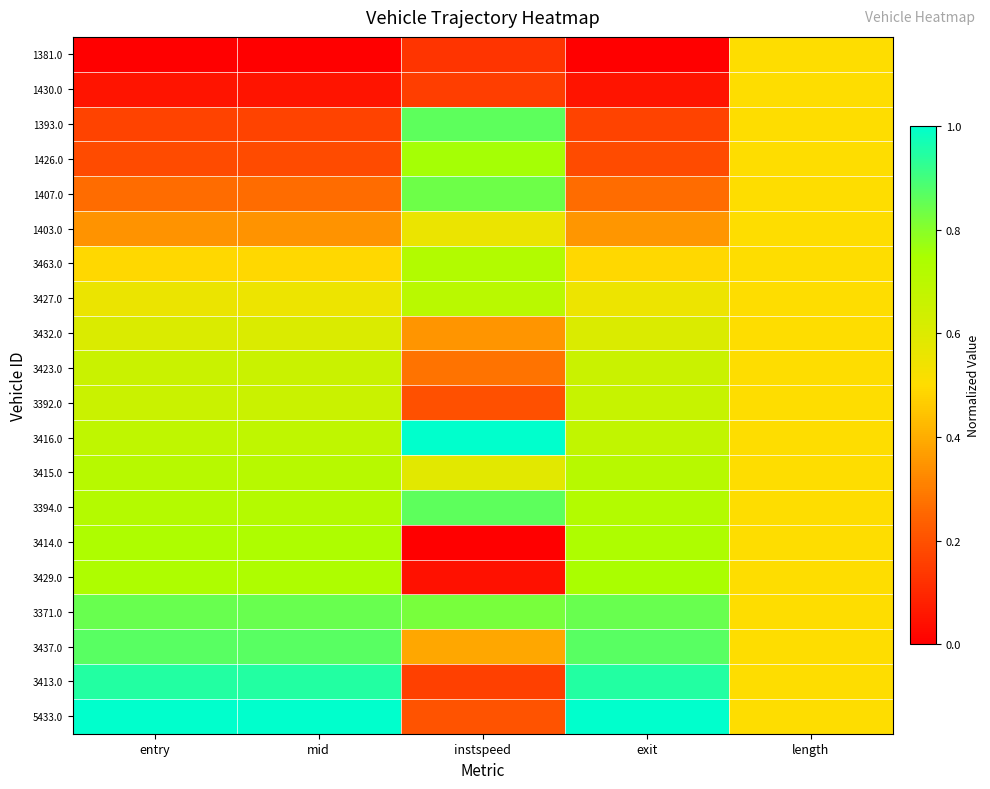

At how many categories does at least one series exceed 0?

5